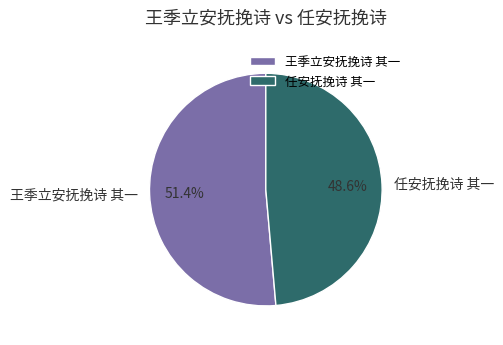

Which has a higher value, 王季立安抚挽诗 其一 or 任安抚挽诗 其一?

王季立安抚挽诗 其一